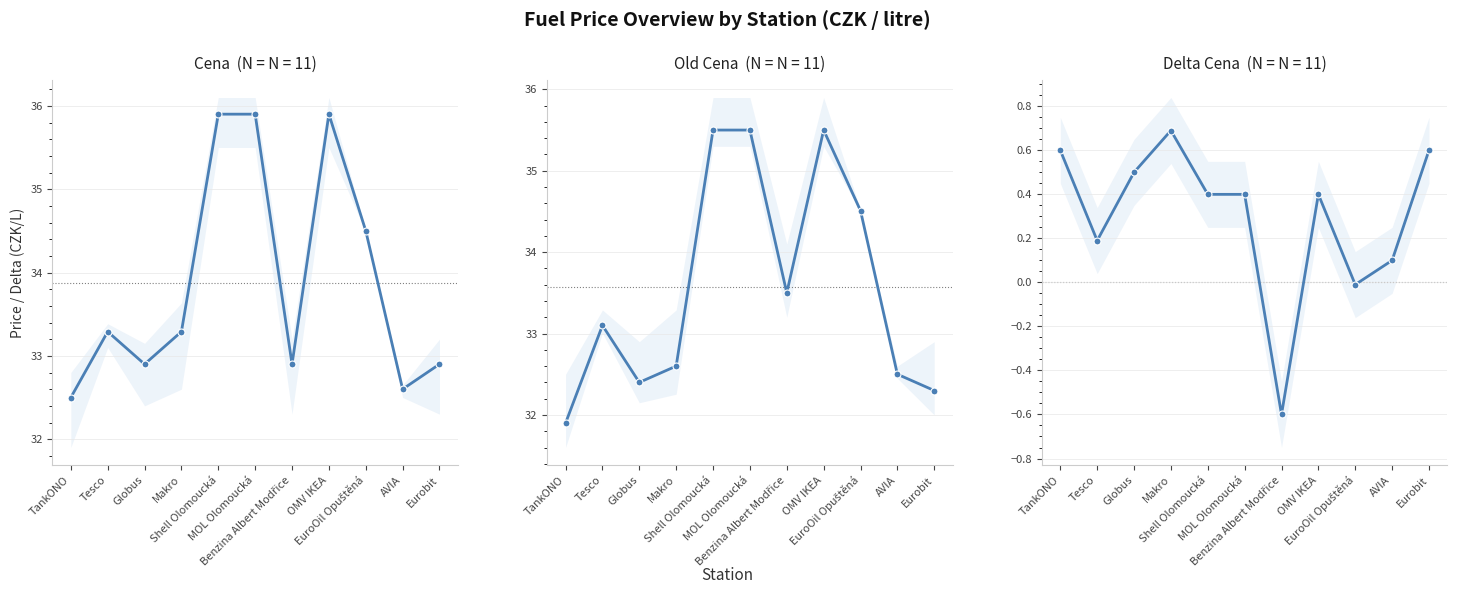

What is the smallest value displayed?

-0.6